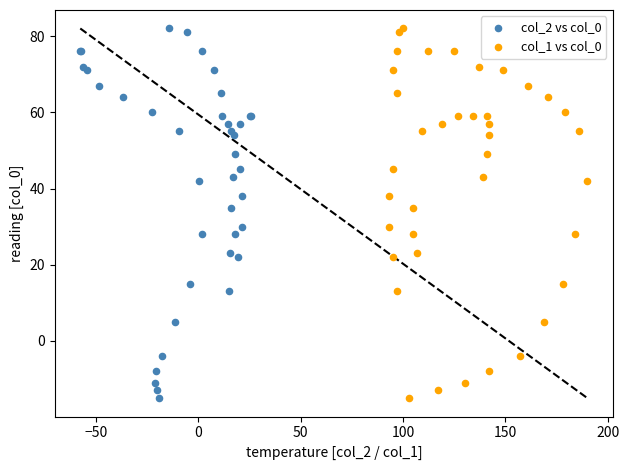

What are all the series names shown in the legend?

col_2 vs col_0, col_1 vs col_0